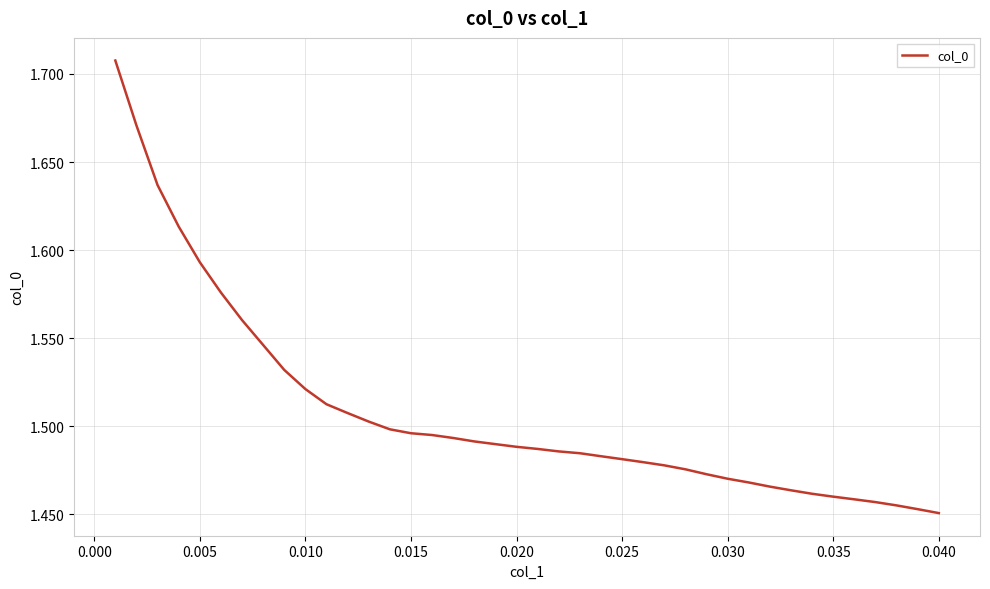

What is the difference between the maximum and minimum values?

0.3